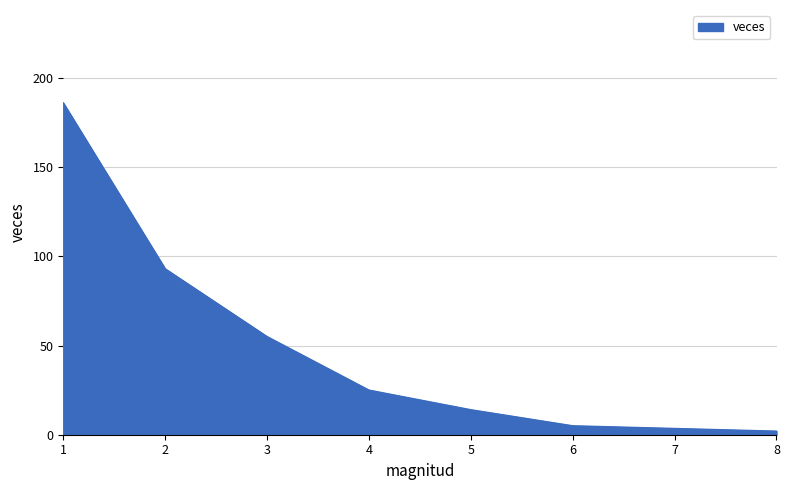

Reading left to right, extract all data points from this chart.

186	93	55	25	14	5	2